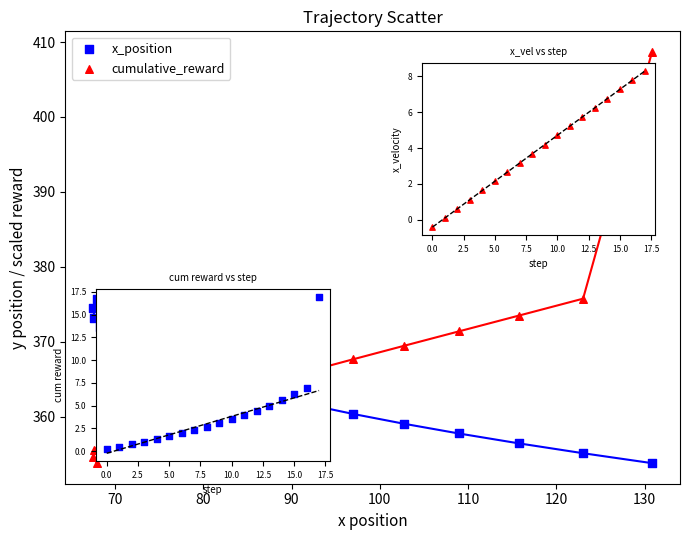

Across all data points, what is the range of X values (max minus min)?

63.3